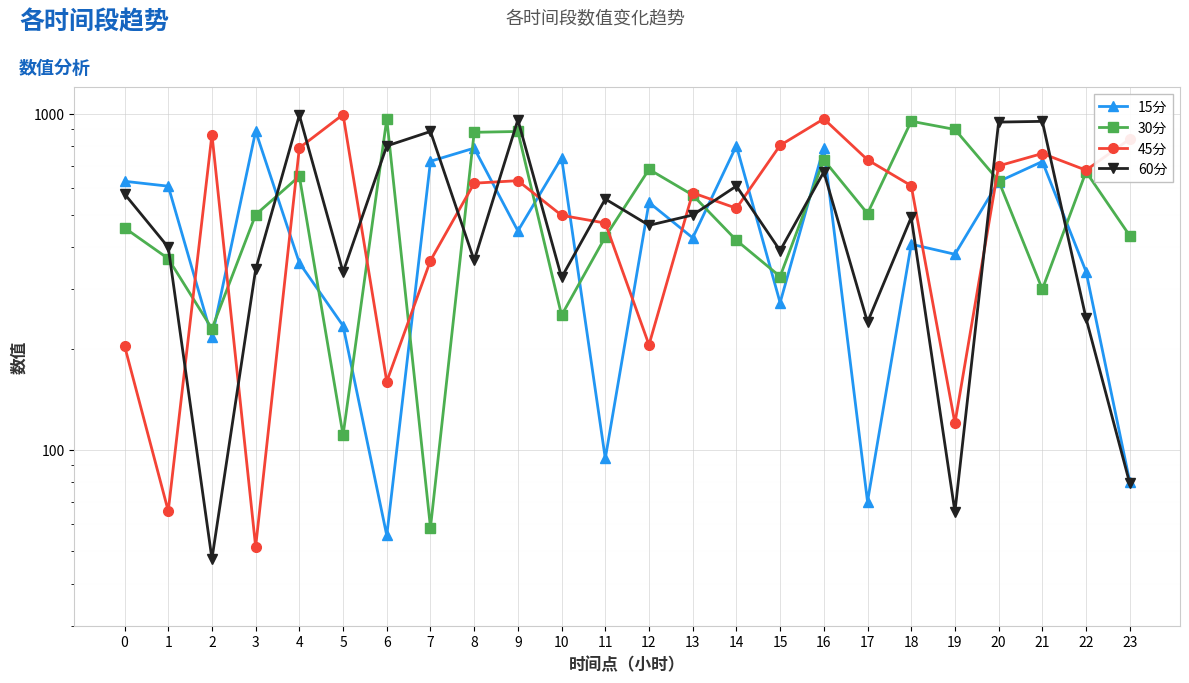

Reading left to right, extract all data points from this chart.

15分: 0=629.2	1=608.5	2=216.4	3=886.7	4=359.9	5=234.0	6=55.7	7=721.6	8=789.5	9=447.8	10=739.0	11=94.3	12=544.2	13=427.2	14=802.8	15=274.0	16=792.9	17=70.2	18=409.0	19=381.7	20=628.0	21=720.4	22=339.2	23=80.5
30分: 0=457.5	1=370.5	2=229.2	3=500.5	4=651.5	5=110.6	6=964.1	7=58.8	8=879.9	9=885.0	10=251.5	11=429.9	12=682.9	13=572.6	14=420.0	15=327.8	16=728.3	17=504.5	18=949.2	19=897.3	20=631.3	21=300.4	22=671.5	23=433.4
45分: 0=204.0	1=65.8	2=866.6	3=51.5	4=790.9	5=993.8	6=159.7	7=365.6	8=621.1	9=631.8	10=498.4	11=472.6	12=205.3	13=581.4	14=523.1	15=804.8	16=964.7	17=728.9	18=610.4	19=120.1	20=699.2	21=761.0	22=678.9	23=840.1
60分: 0=577.1	1=400.5	2=47.4	3=344.0	4=989.8	5=337.9	6=801.5	7=885.0	8=365.8	9=958.5	10=325.7	11=557.4	12=465.4	13=499.4	14=609.0	15=391.4	16=671.0	17=239.7	18=491.5	19=65.4	20=943.6	21=948.5	22=246.2	23=79.5